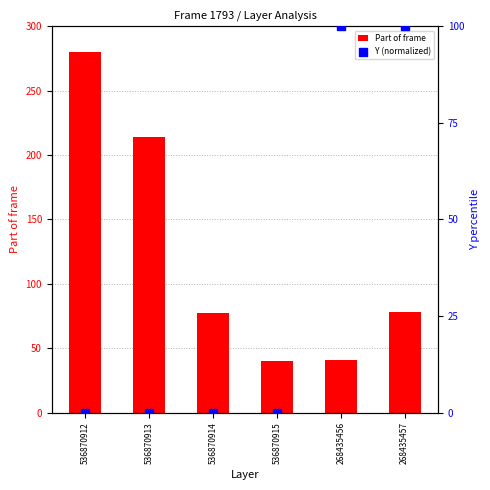

Which series has the largest total across all categories?

Part of frame